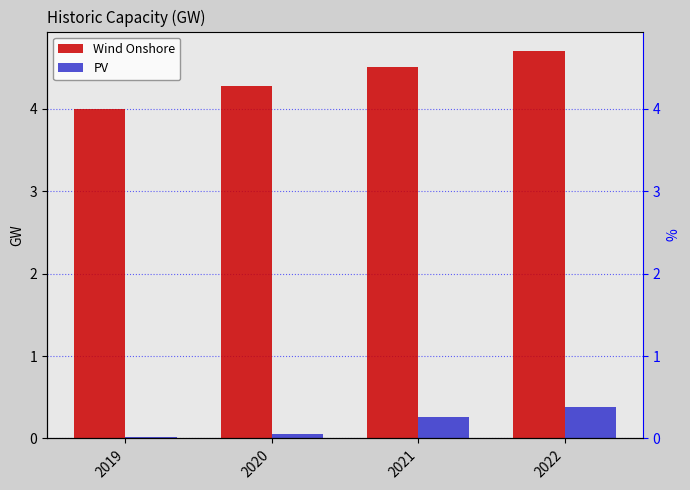

Reading right to left, list all the values displayed in this chart.

Wind Onshore: 4.7	4.5	4.3	4.0
PV: 0.4	0.3	0.1	0.0